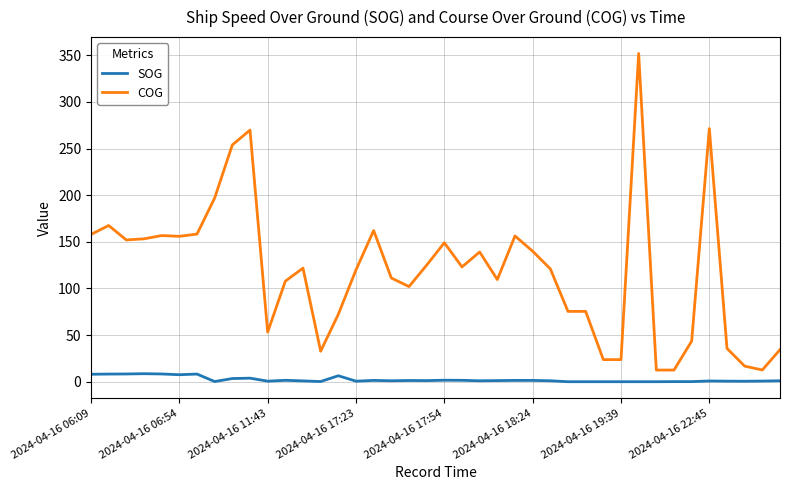

Which series has the largest range (max minus min)?

COG